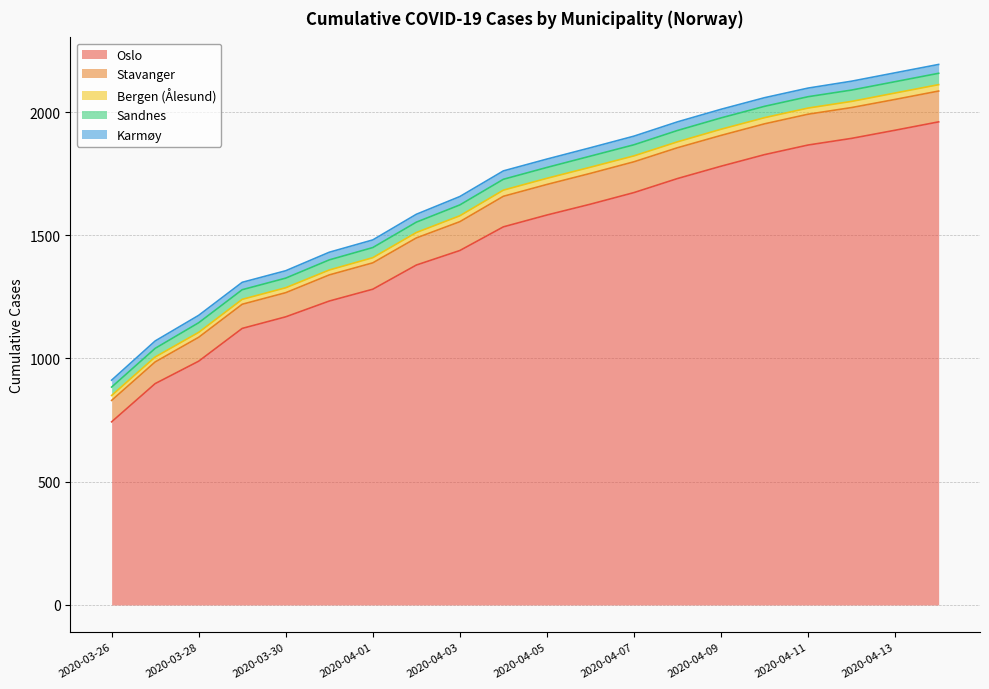

At 2020-04-09, list the series in order from smallest to largest.

Bergen (Ålesund), Karmøy, Sandnes, Stavanger, Oslo